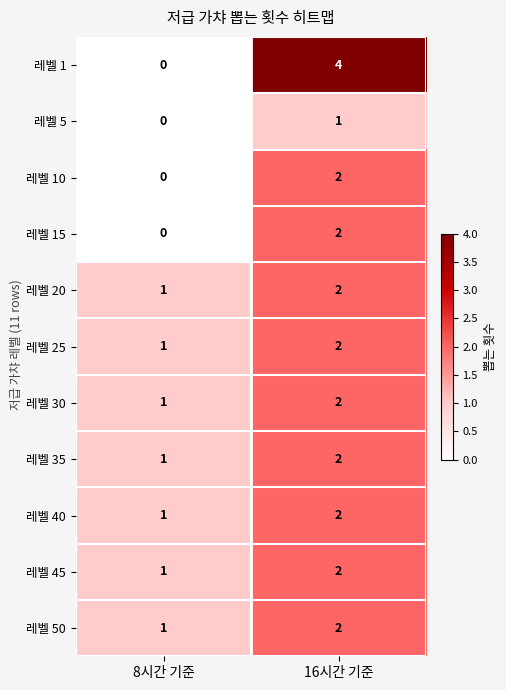

At which label does 레벨 25 reach its peak?

16시간 기준